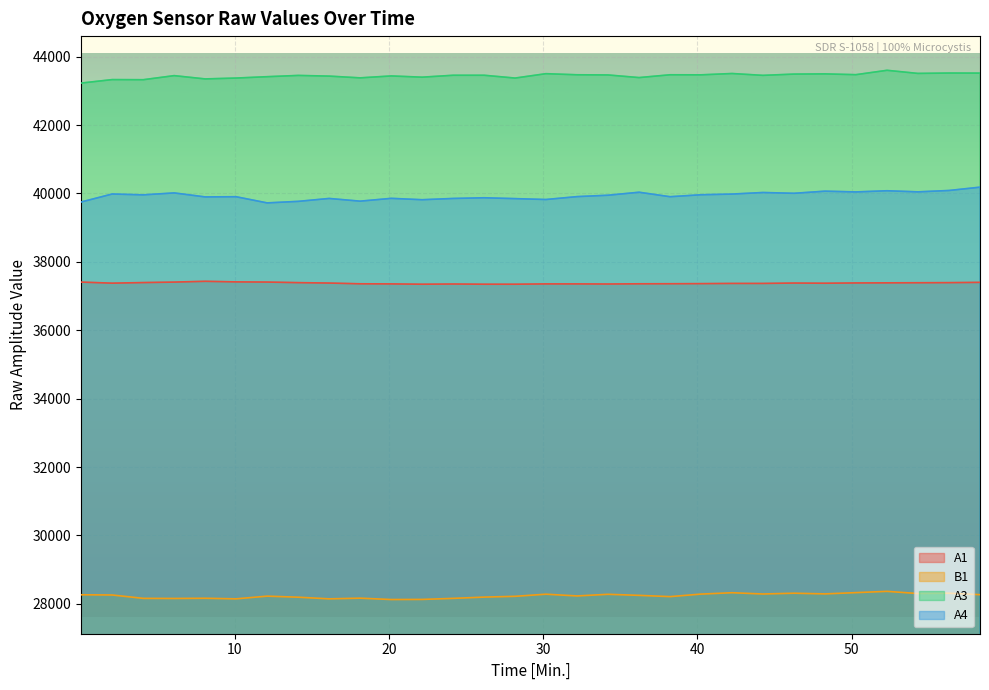

How many lines are shown in the chart?

4